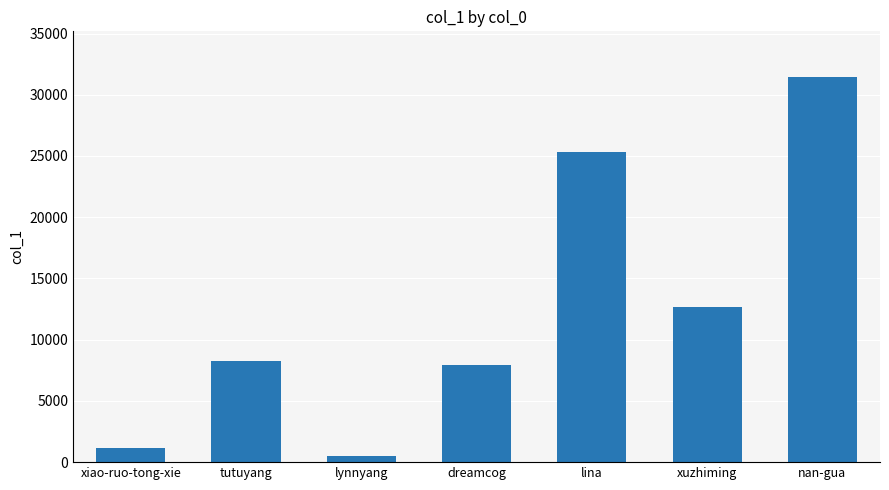

True or false: the data shows 11186 at tutuyang.

False